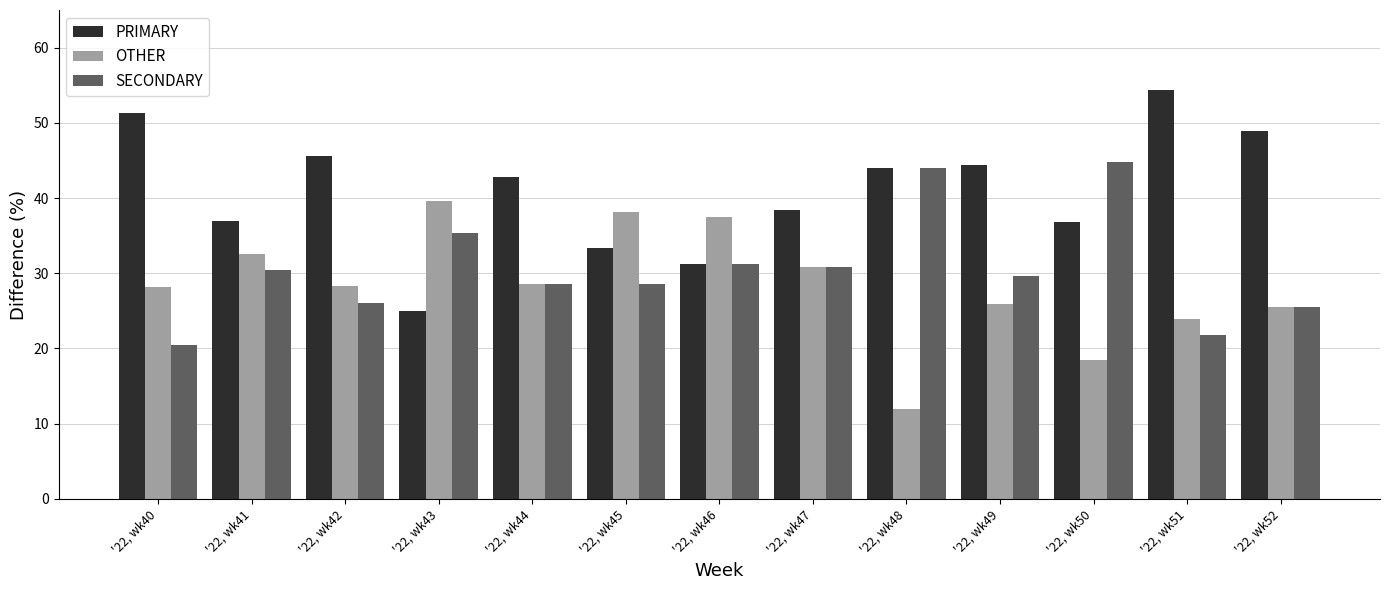

What is the greatest value displayed?

54.3